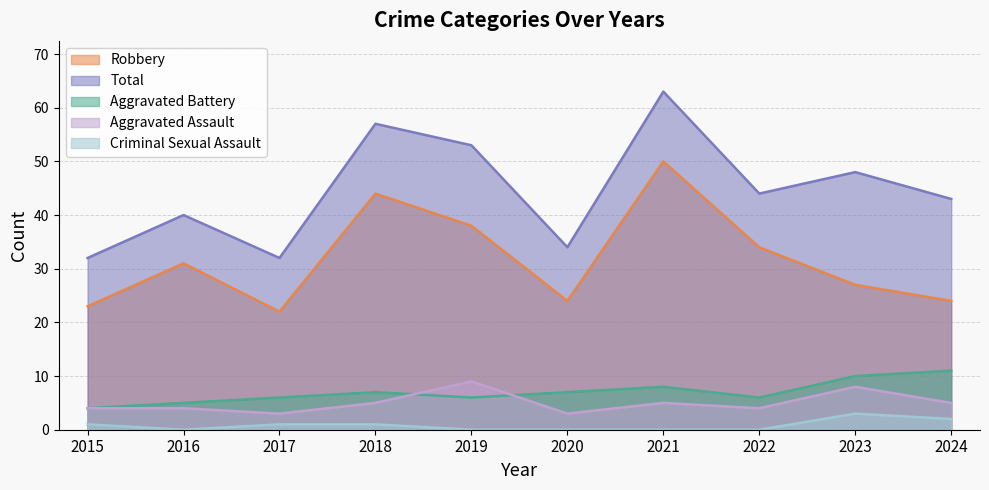

How many interior local peaks does the Aggravated Assault series have?

3